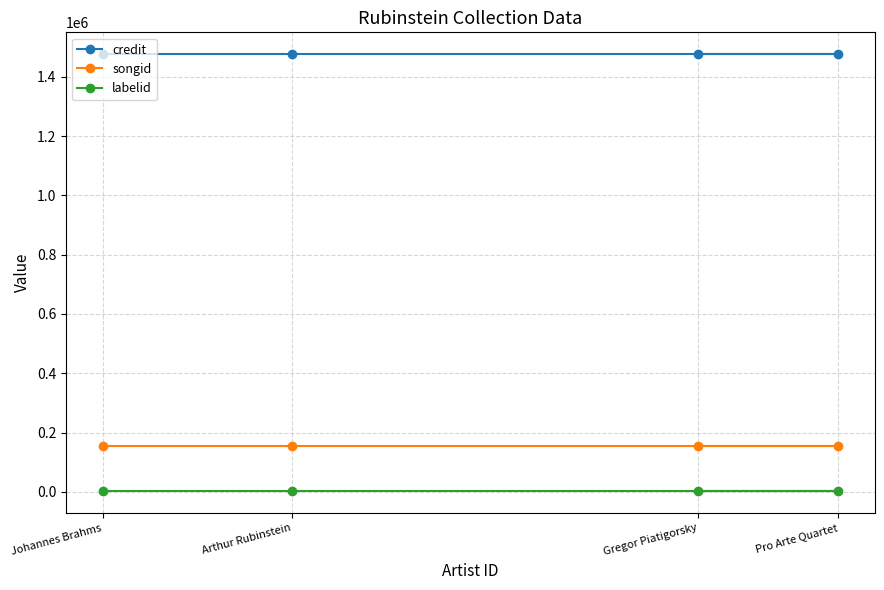

Which series has the largest range (max minus min)?

credit